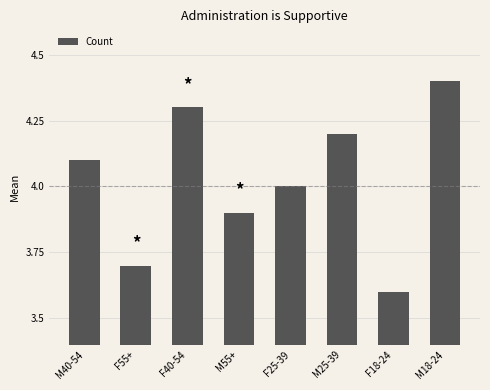

True or false: the data shows 6.5 at F40-54.

False